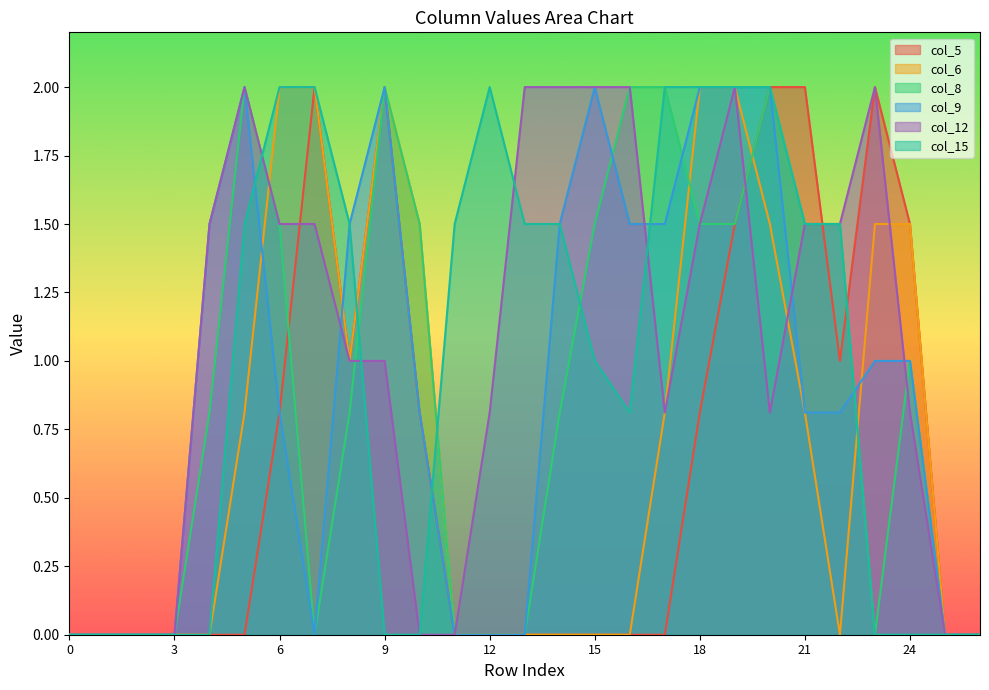

List the series in order of their peak value, highest first.

col_5, col_6, col_8, col_9, col_12, col_15